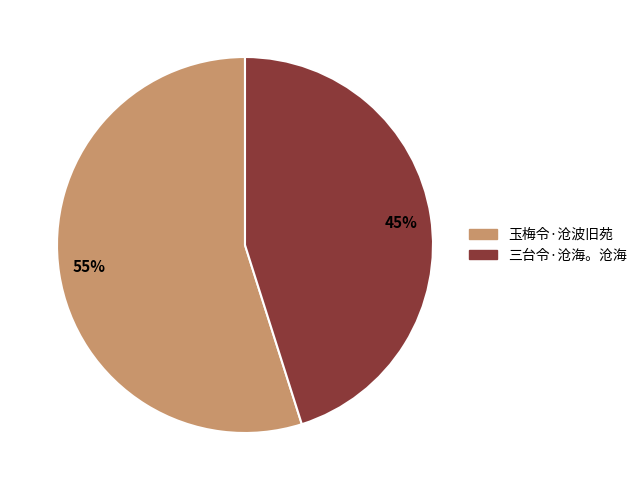

Approximately how many times larger is the value at 45% compared to 55%?

0.8